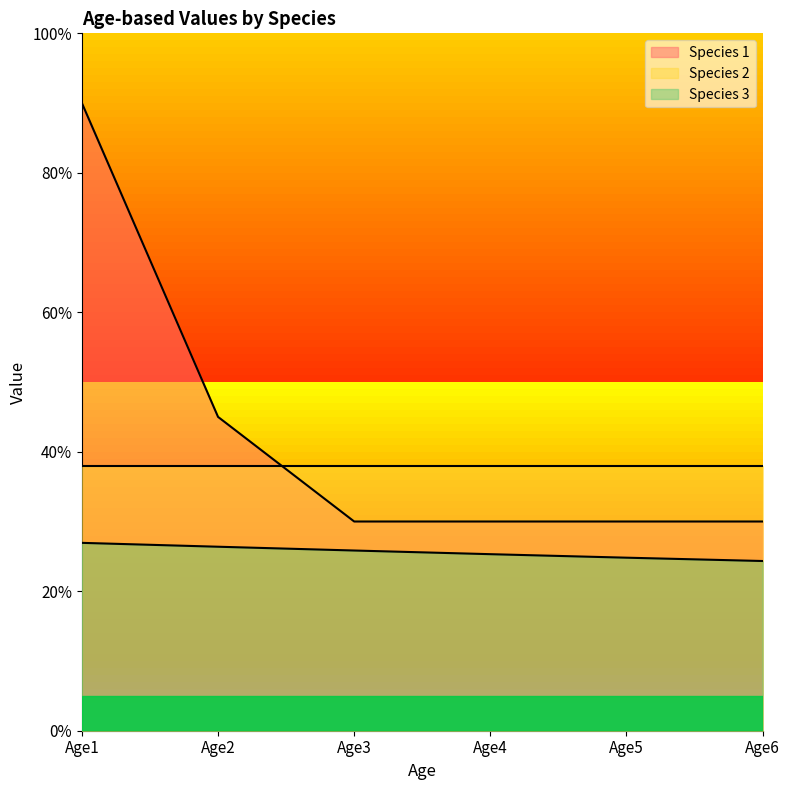

List the series in order of their peak value, highest first.

Species 1, Species 2, Species 3